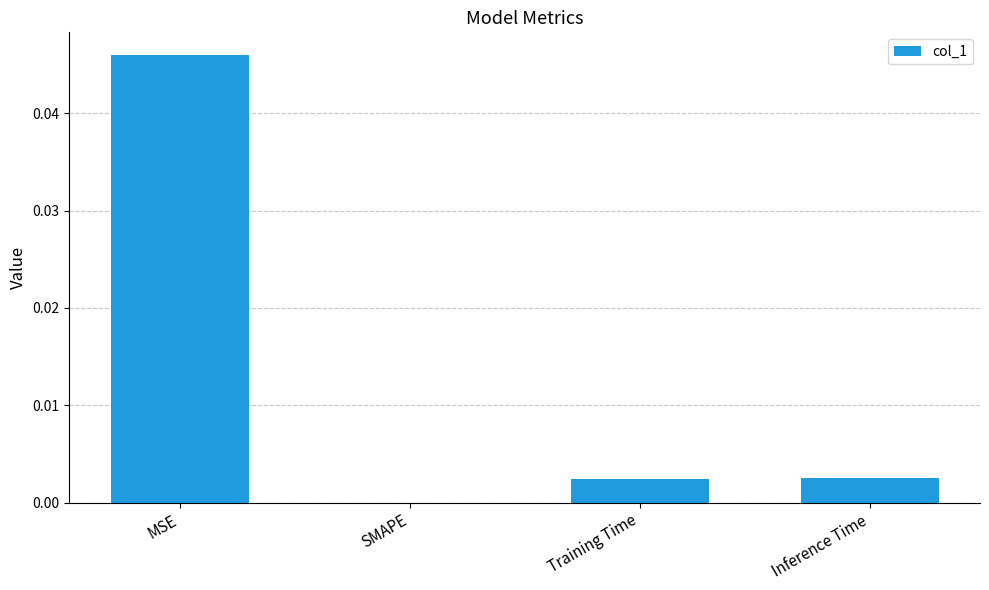

Is it true that the value at MSE is 0.0?

True